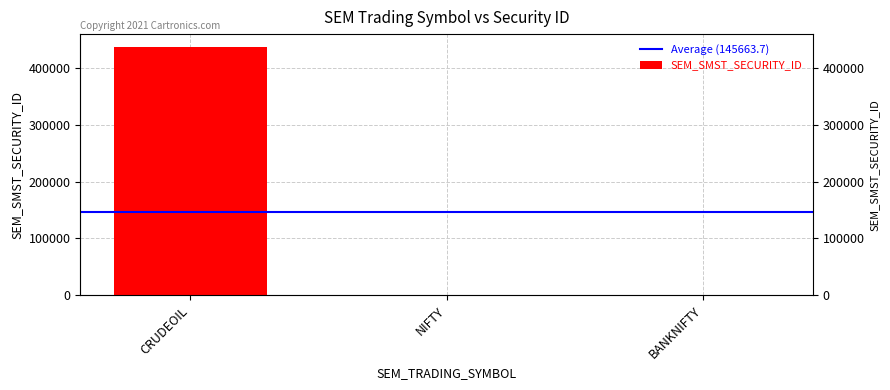

Reading left to right, transcribe all the data shown in this chart.

436953	13	25